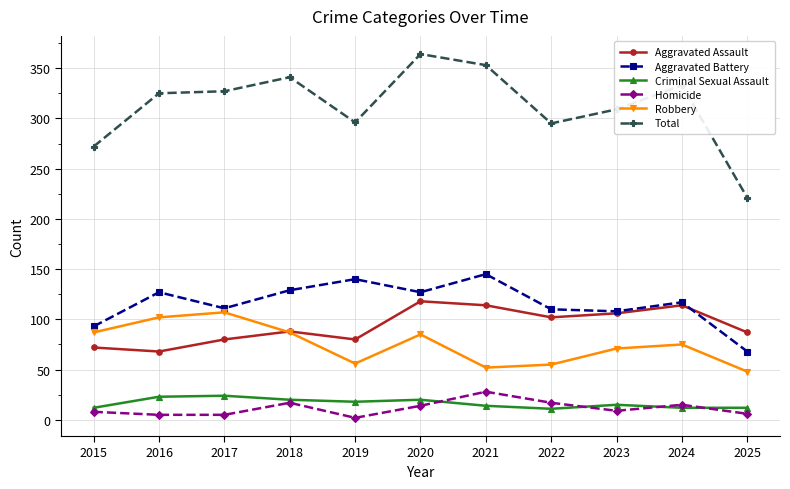

What is the difference between the second highest and minimum values in the Aggravated Battery series?

72